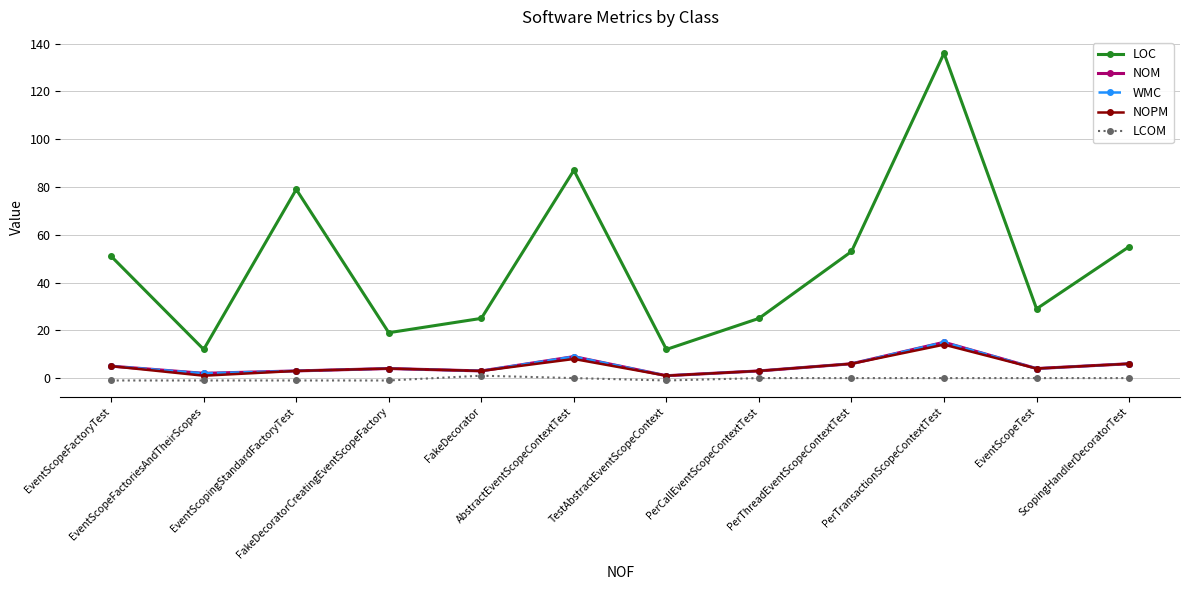

In WMC, how many points are lower than both neighbors (excluding endpoints)?

4